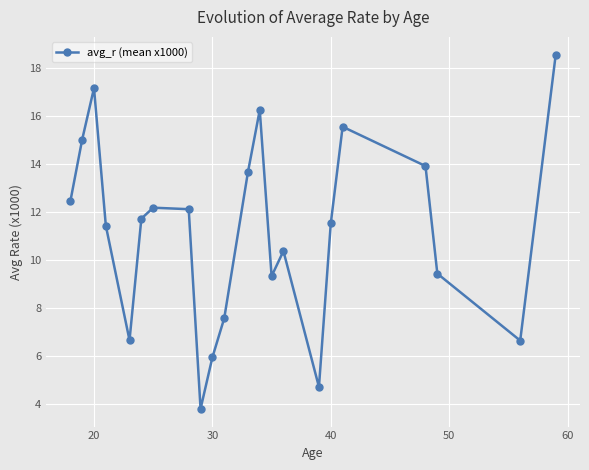

How many values are below 11?

9